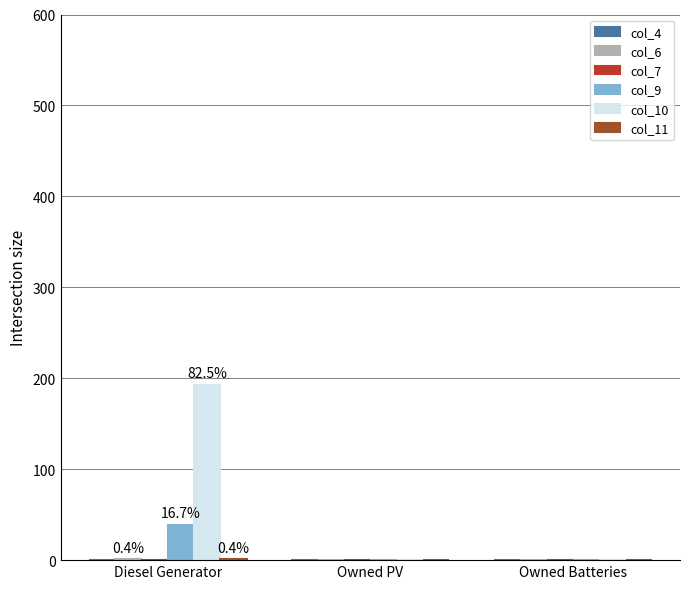

How many groups of bars are there?

3